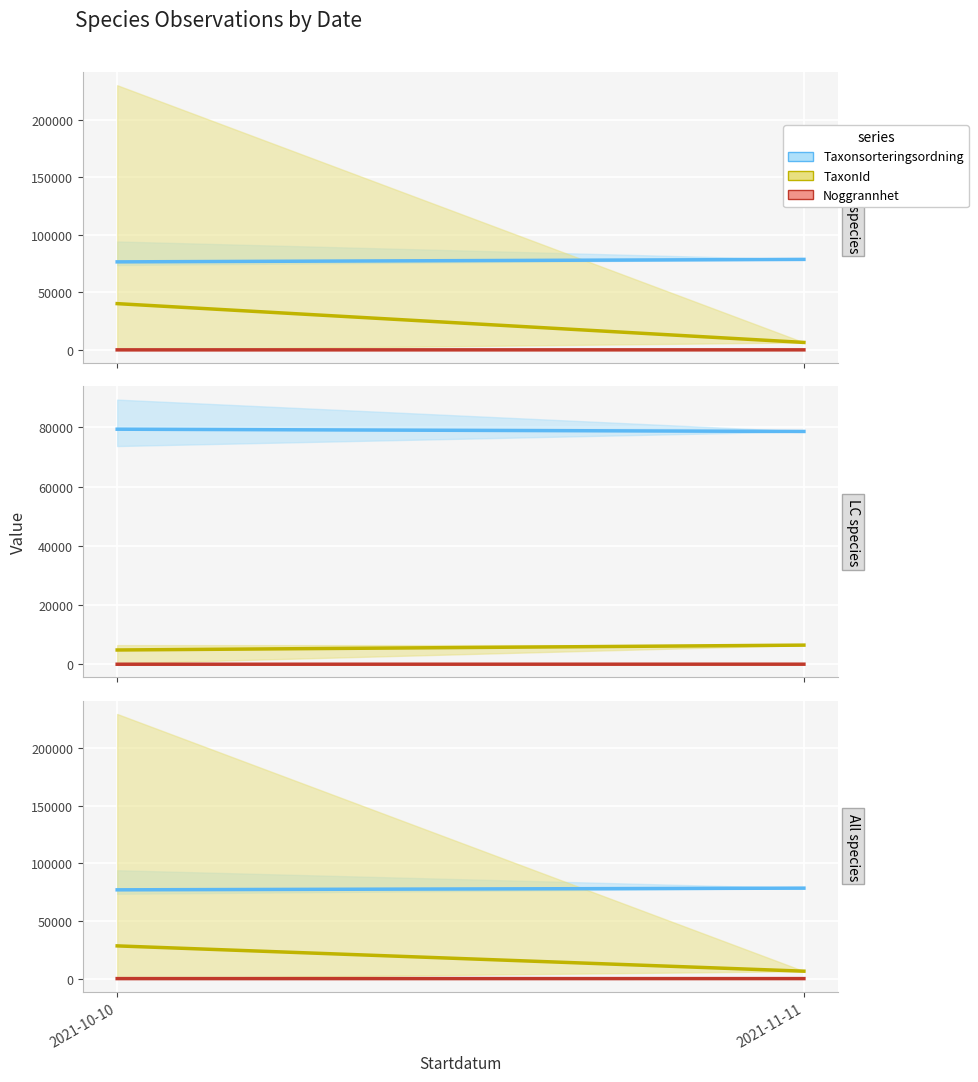

What is the label of the 1st point from the right?

2021-11-11